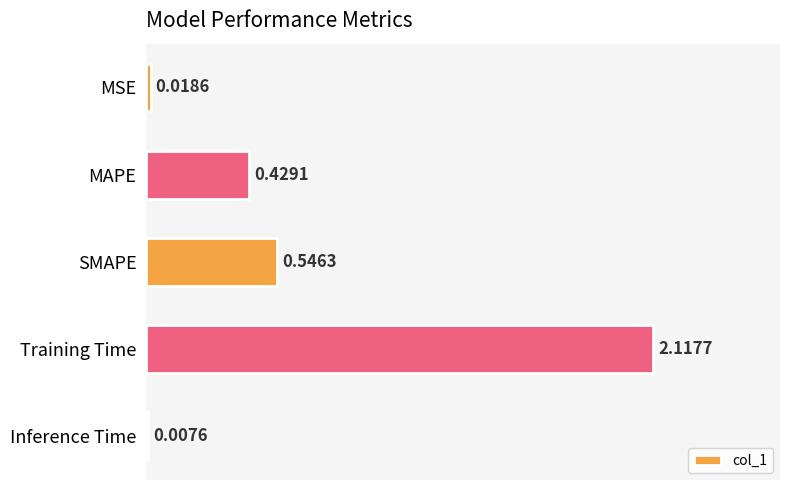

How many categories are shown in the chart?

5